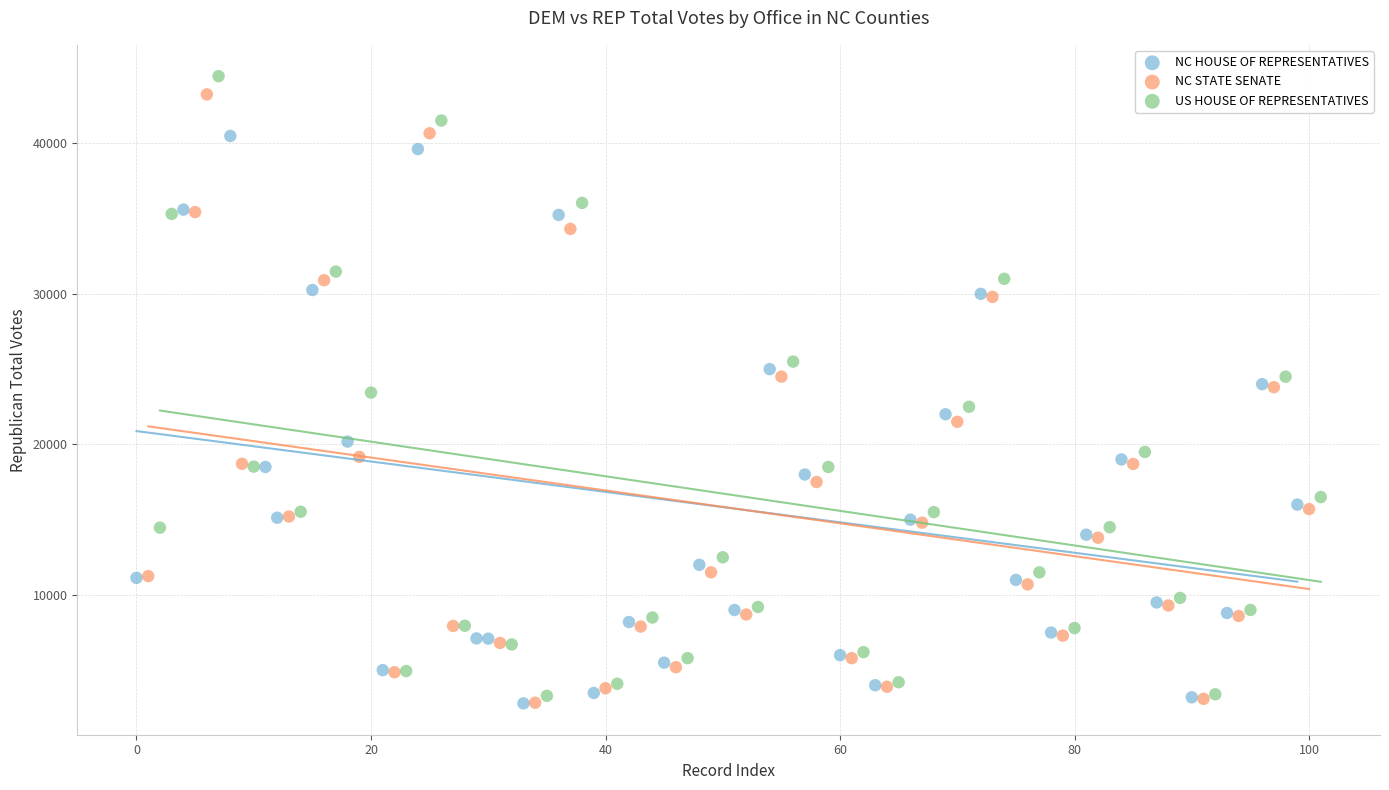

Which series contains the highest Y value?

US HOUSE OF REPRESENTATIVES